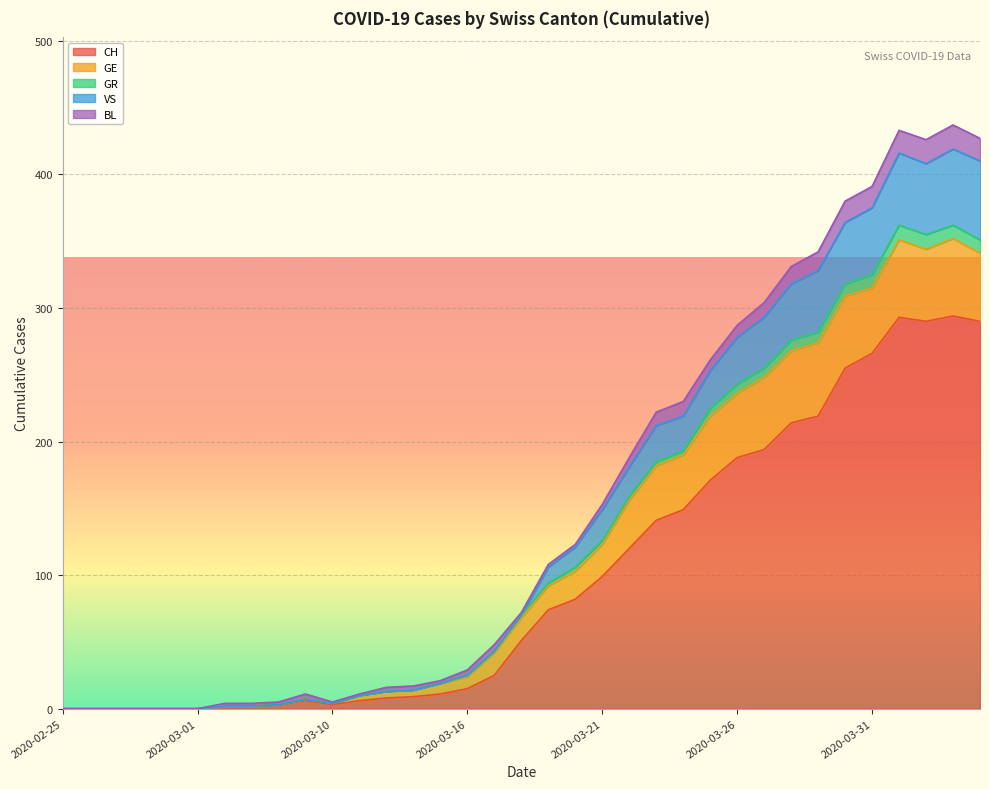

Which category has the lowest value in the VS series?

2020-02-25